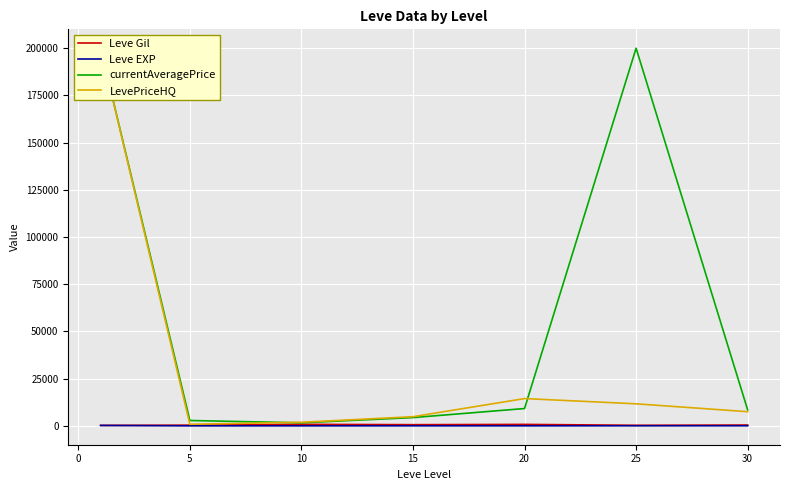

True or false: currentAveragePrice and Leve EXP cross at least once.

False